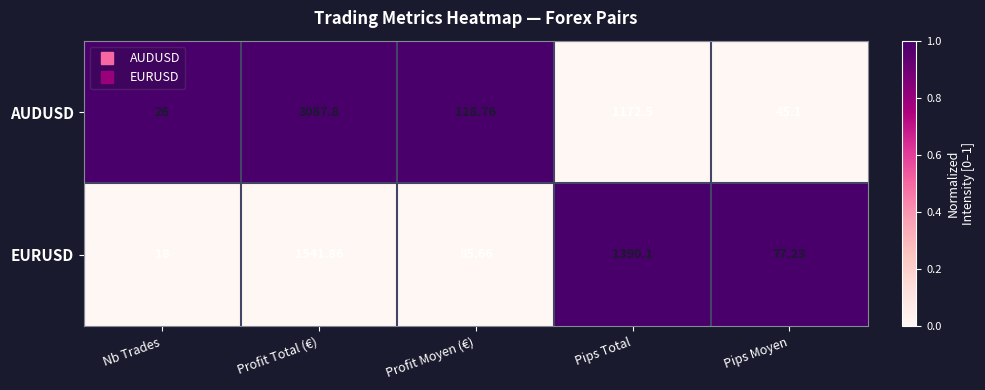

What is the difference between the highest and lowest values at Nb Trades?

8.0